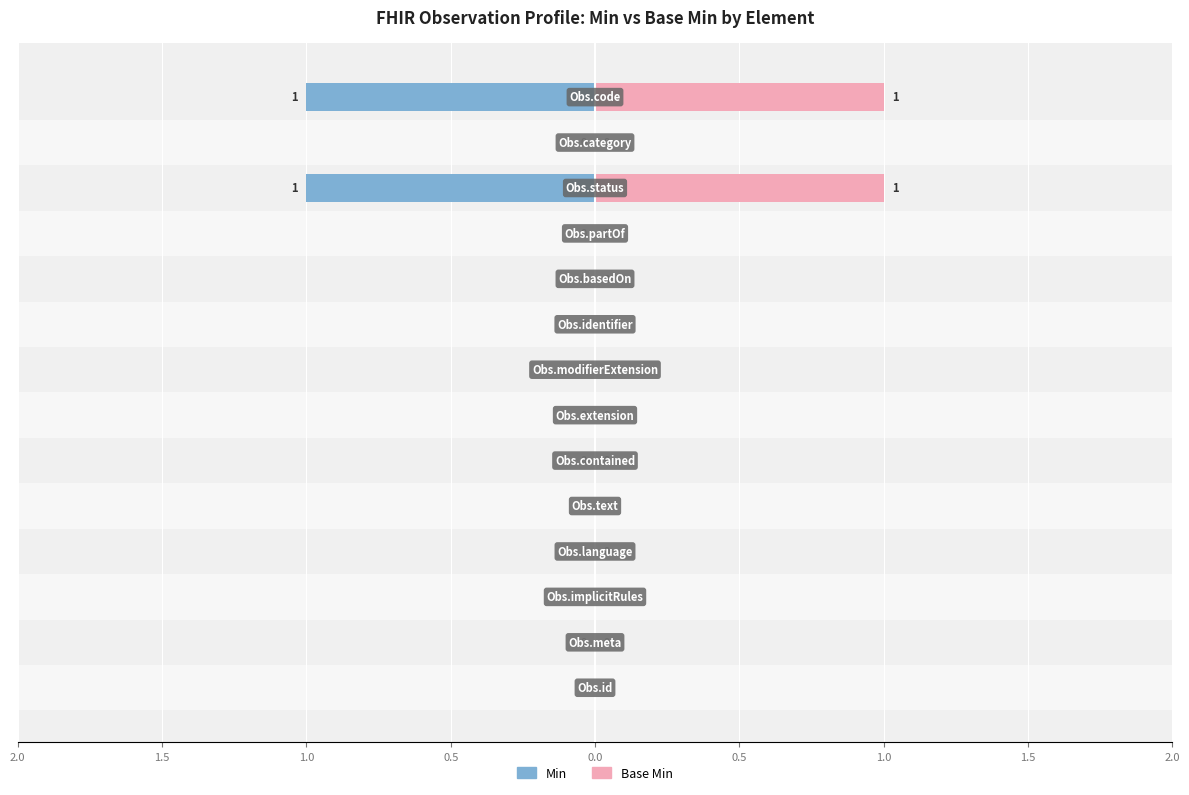

The Base Min series shows 0 at 0.5. True or false?

True